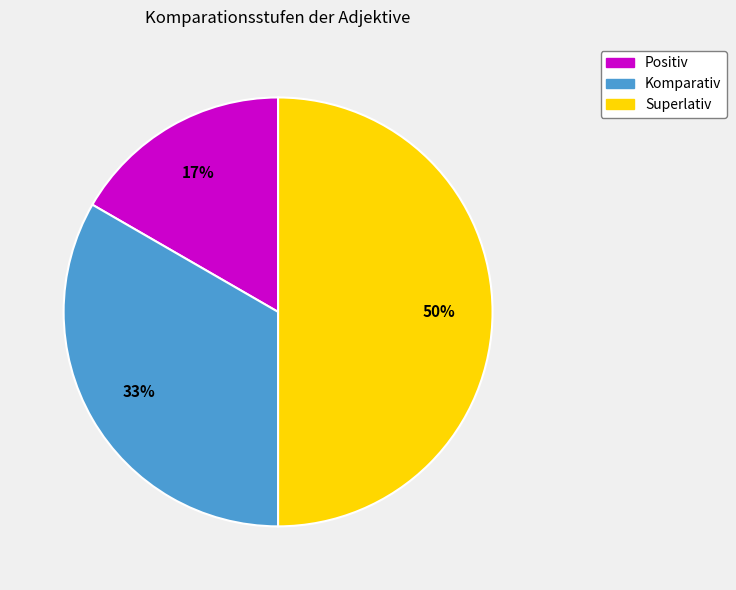

To the nearest percent, what percentage of the pie is Positiv?

17%